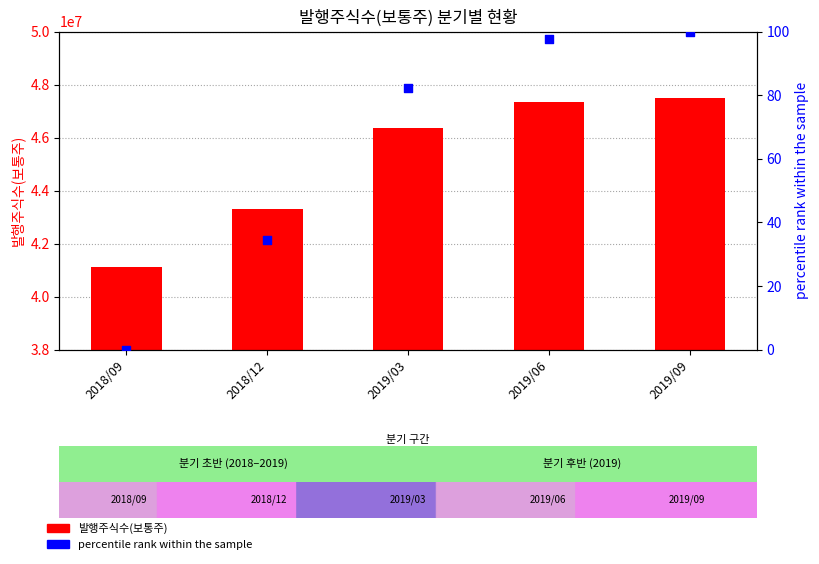

What are all the series names shown in the legend?

발행주식수(보통주), percentile rank within the sample